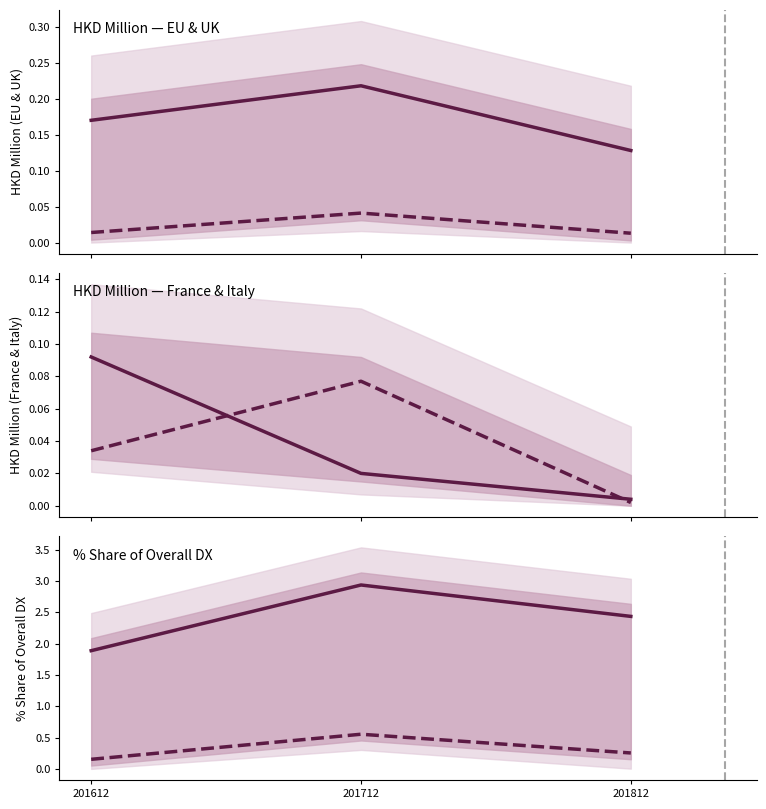

Reading left to right, list all the values displayed in this chart.

EU: 0.2	0.2	0.1
UNITED KINGDOM: 0.0	0.0	0.0
FRANCE: 0.1	0.0	0.0
ITALY: 0.0	0.1	0.0
201612_% Share: 1.9	2.9	2.4
201712_% Share: 0.2	0.6	0.3